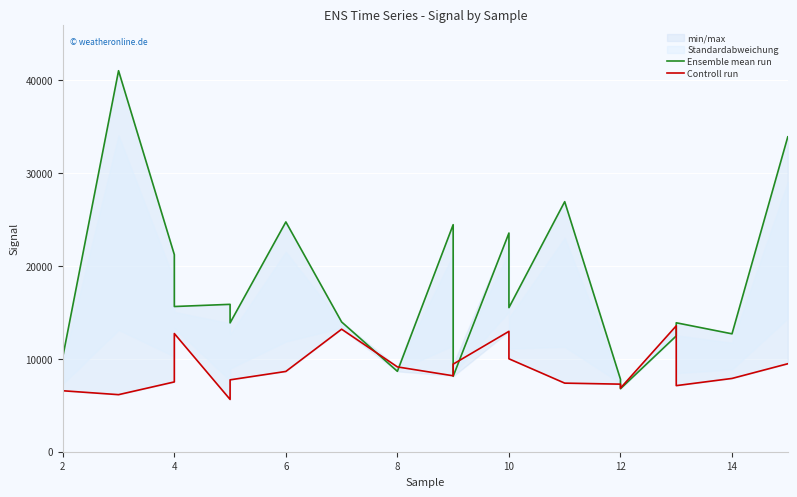

The value of Controll run at 10 is 14170. True or false?

False